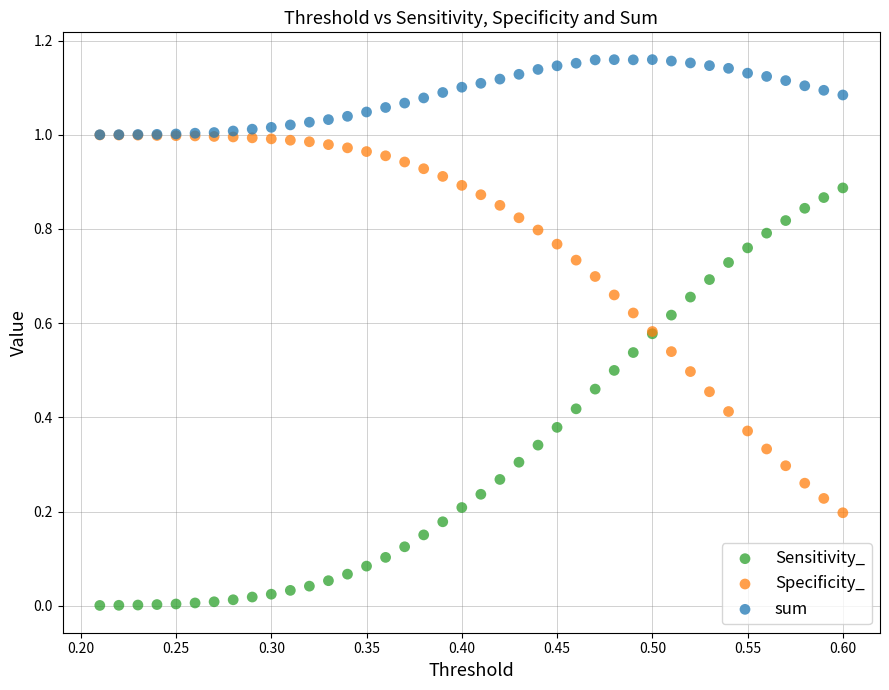

What are all the series names shown in the legend?

Sensitivity_, Specificity_, sum